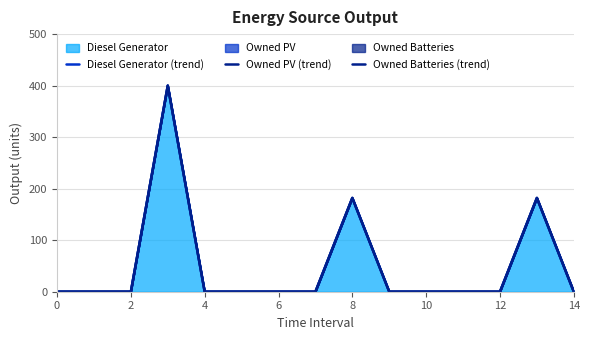

How many categories are shown in the chart?

15